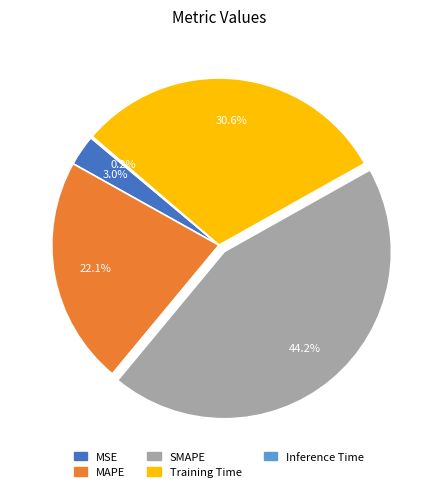

How much of the chart is everything except MAPE?

77.9%